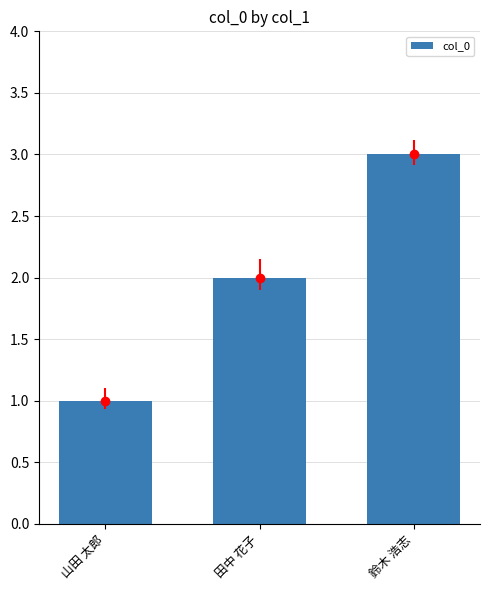

What is the sum of the values at 山田 太郎 and 鈴木 浩志?

4